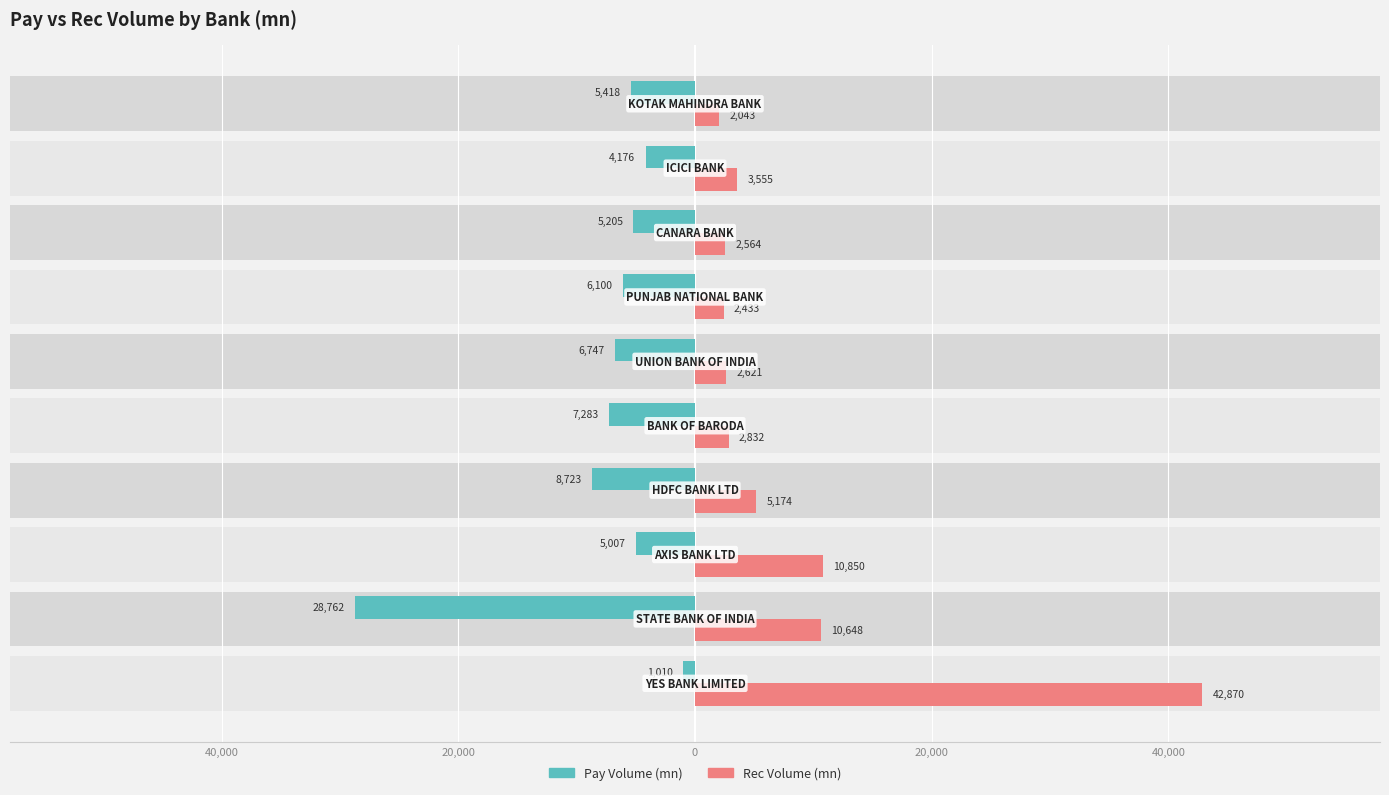

List the series in order of their peak value, highest first.

Rec Volume (mn), Pay Volume (mn)